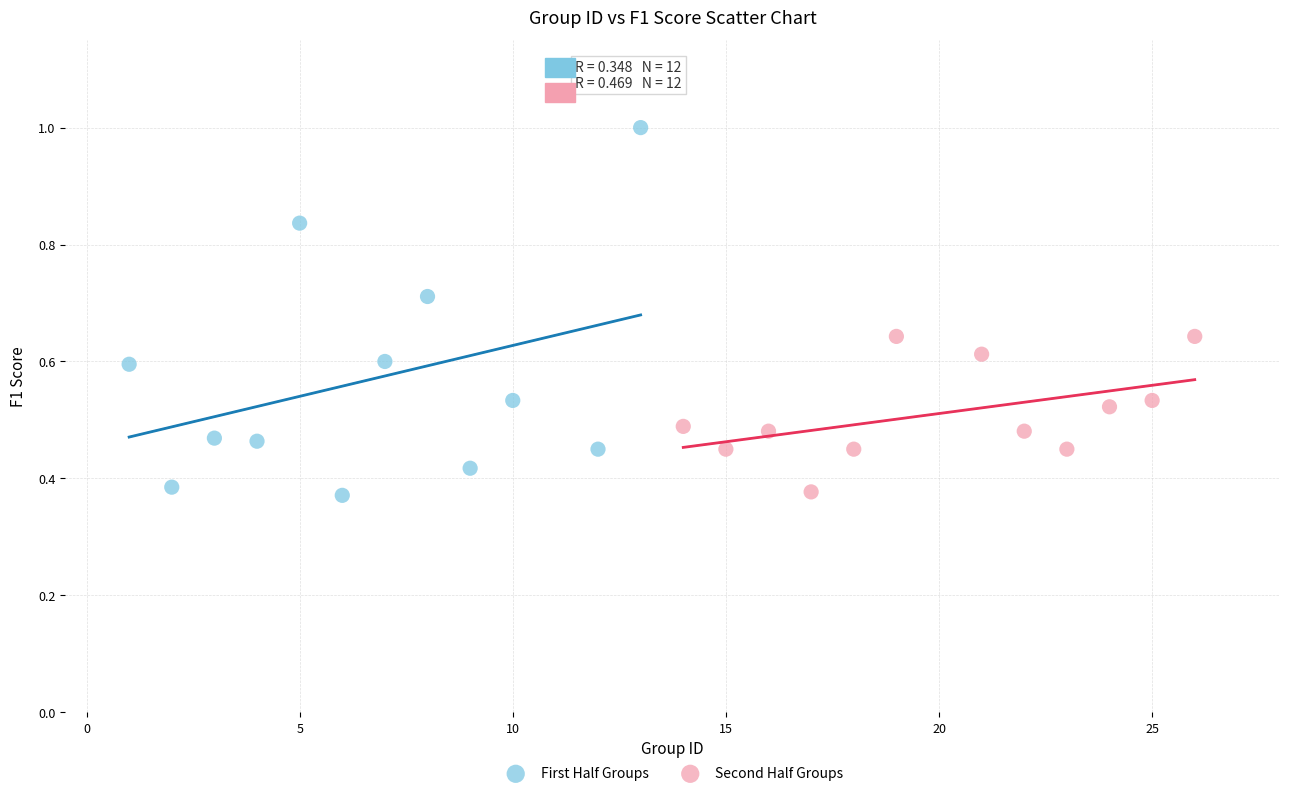

Which series contains the highest Y value?

First Half Groups